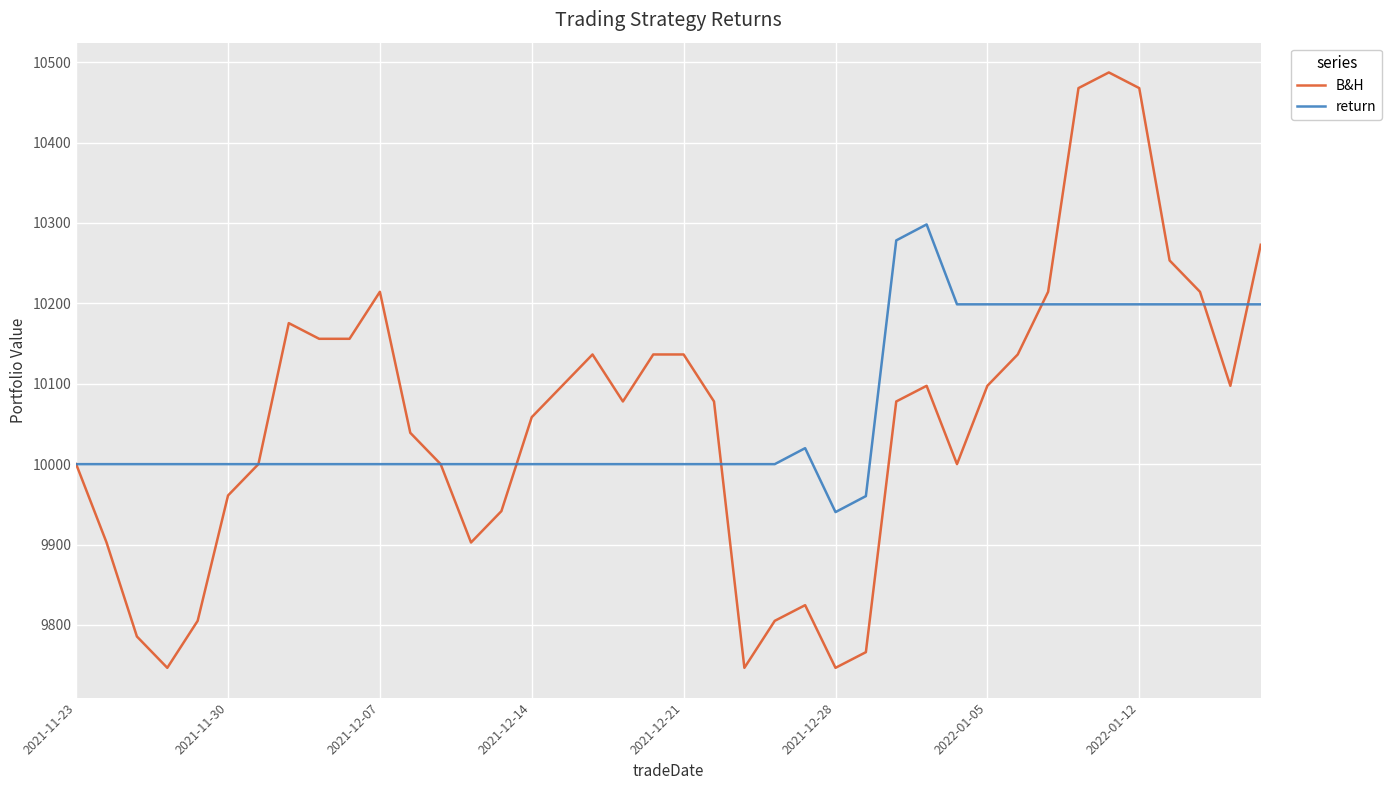

Which series has the largest range (max minus min)?

B&H